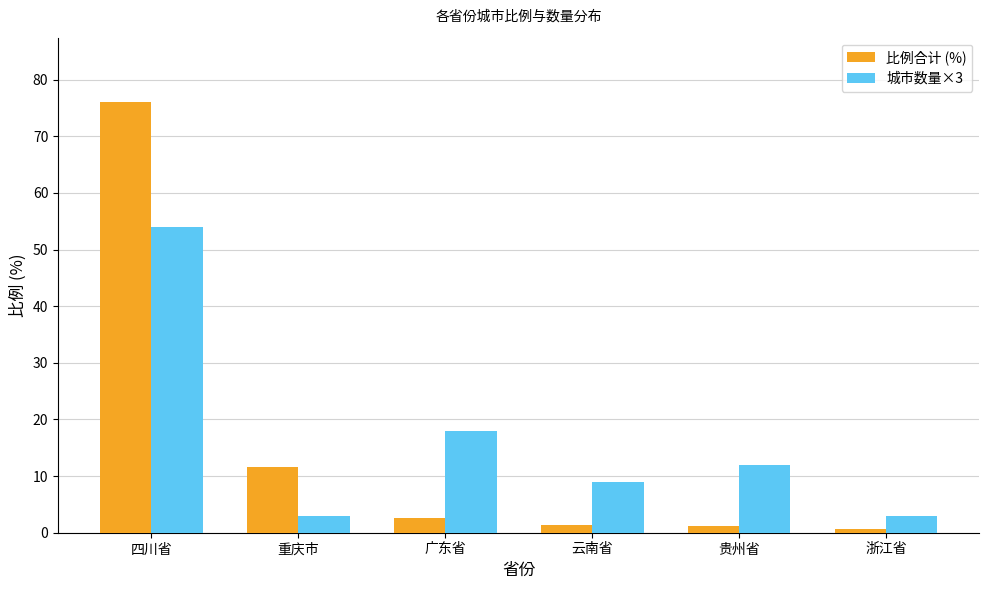

How many groups of bars are there?

6